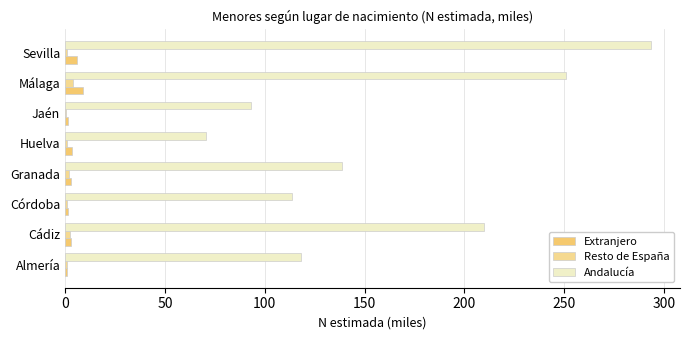

How many data points does each series have?

8